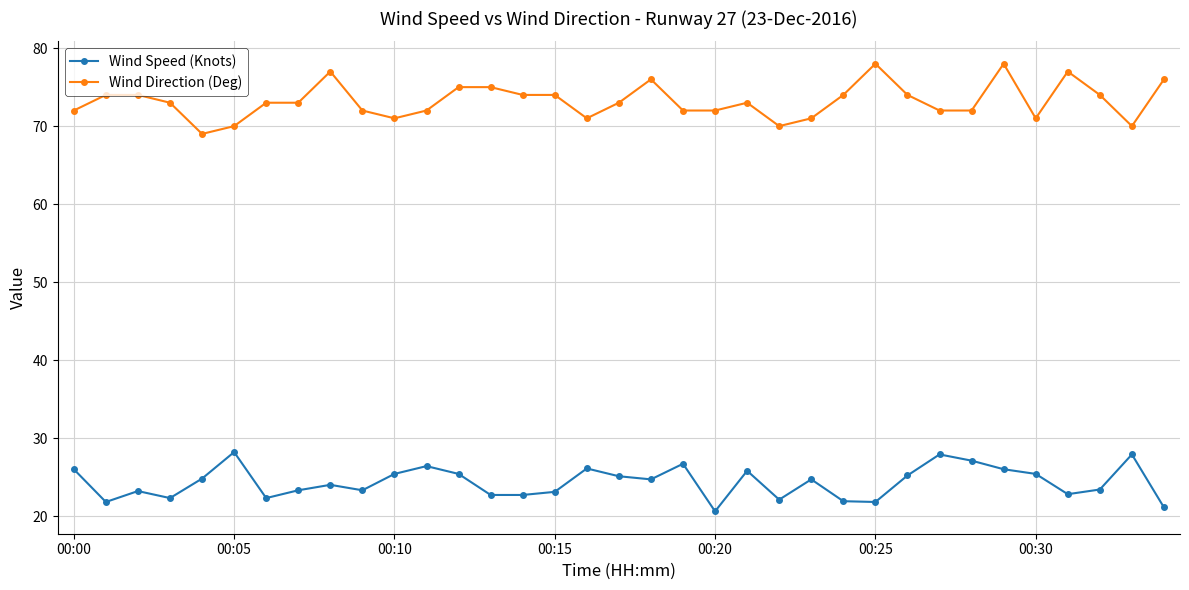

True or false: Wind Speed (Knots) has more than 0 interior local peaks.

True